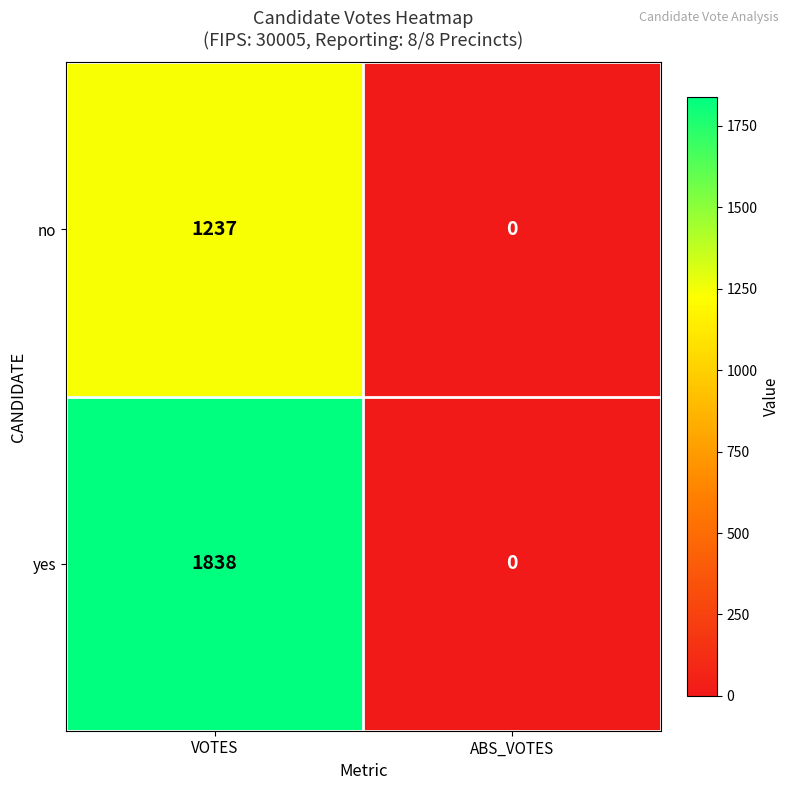

Reading left to right, extract all data points from this chart.

no: 1237	0
yes: 1838	0